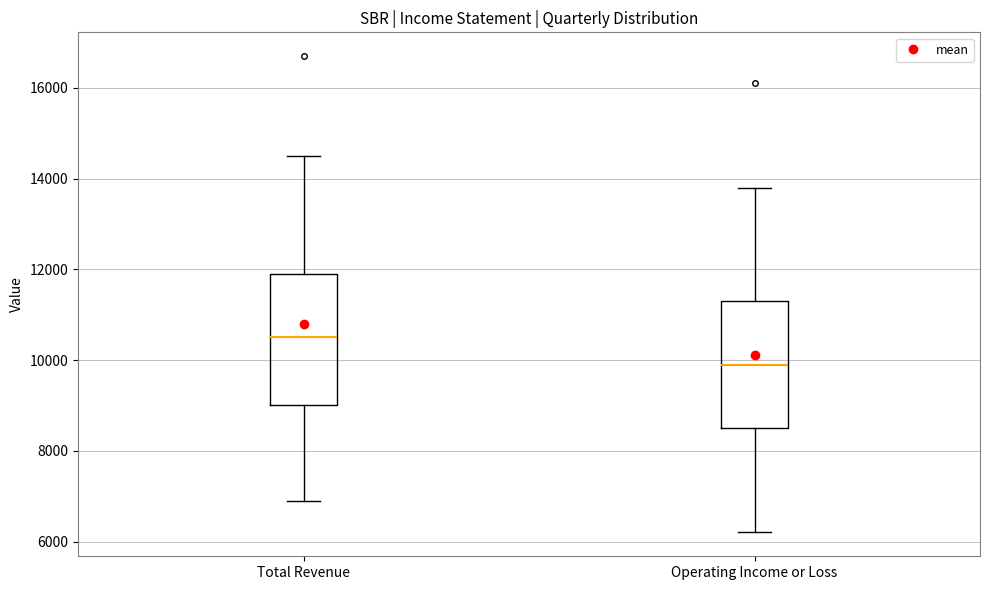

Where is the upper edge of the box for Operating Income or Loss on the y-axis? The values are not printed on the chart, so give them approximately, as read against the axis.

11400